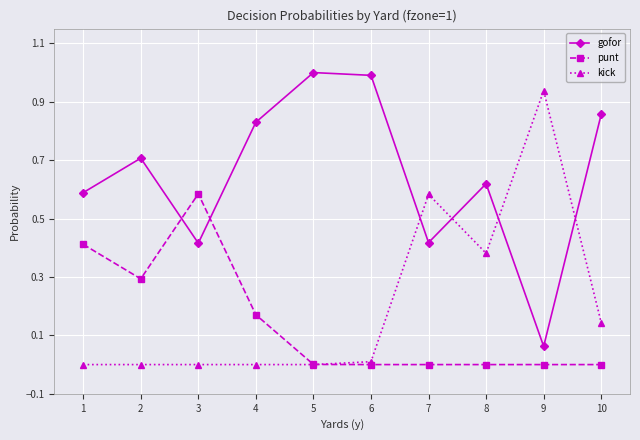

Is the value of gofor at 9 greater than the value of punt at 5?

Yes